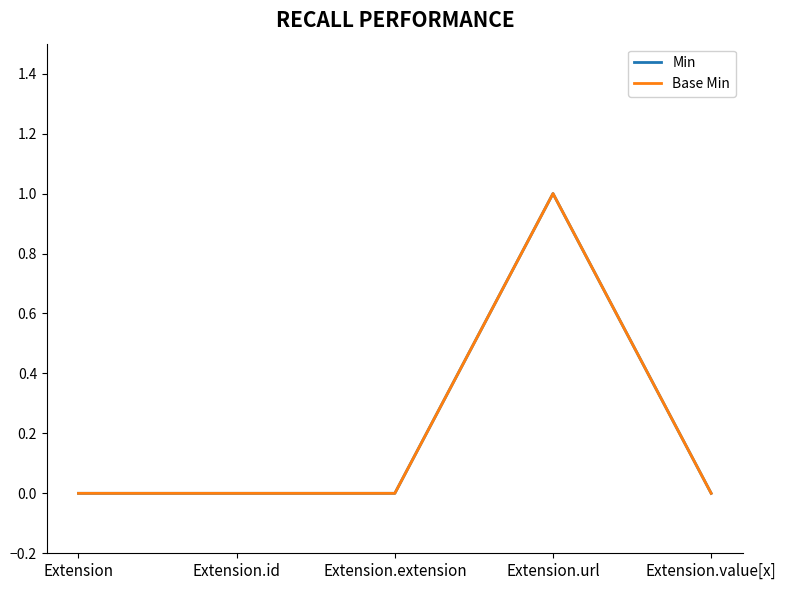

Reading right to left, list all the values displayed in this chart.

Min: Extension.value[x]=0	Extension.url=1	Extension.extension=0	Extension.id=0	Extension=0
Base Min: Extension.value[x]=0	Extension.url=1	Extension.extension=0	Extension.id=0	Extension=0